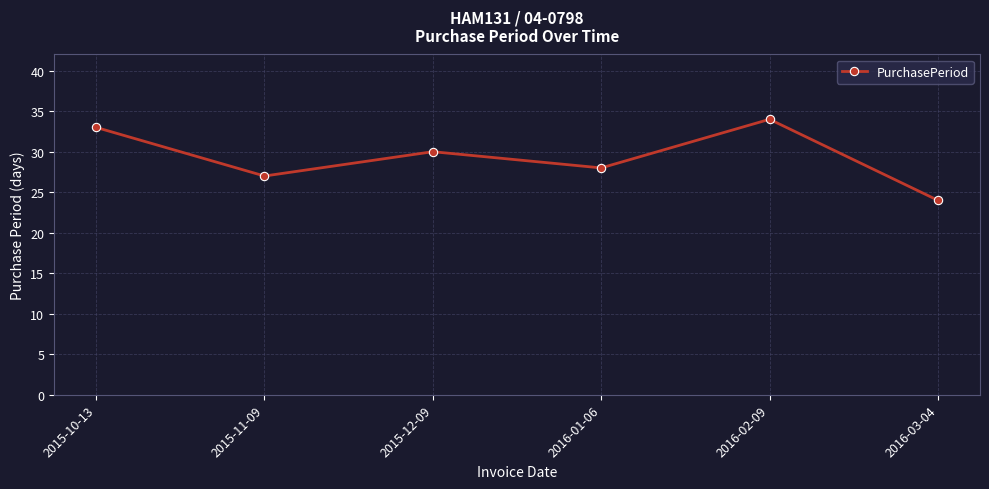

Reading right to left, list all the values displayed in this chart.

24	34	28	30	27	33